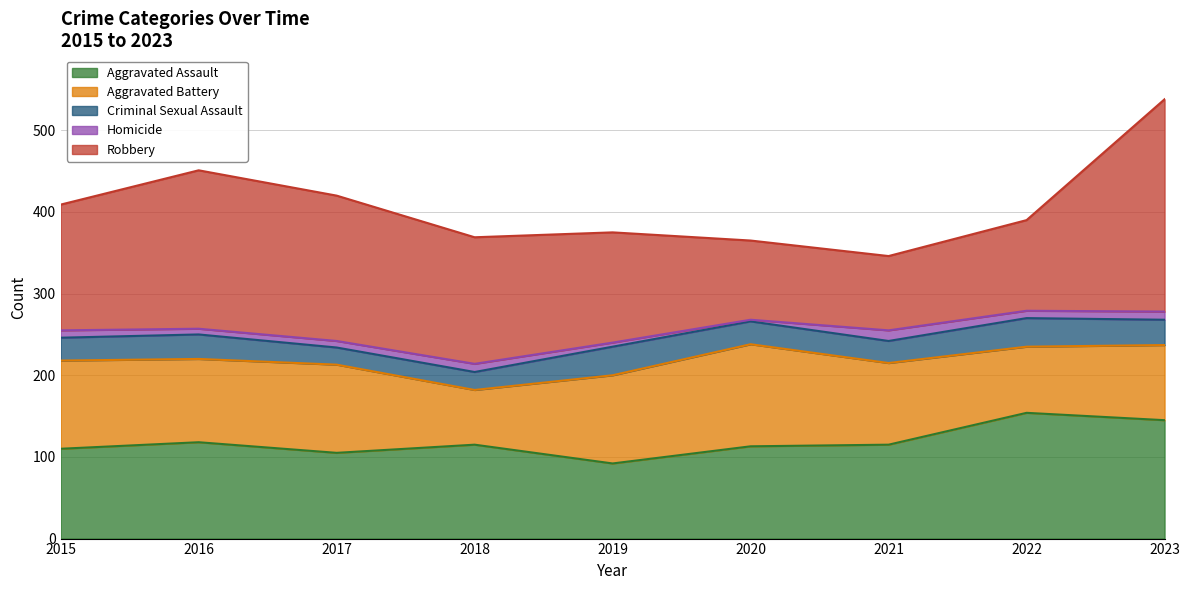

Which series has the widest spread of values?

Robbery